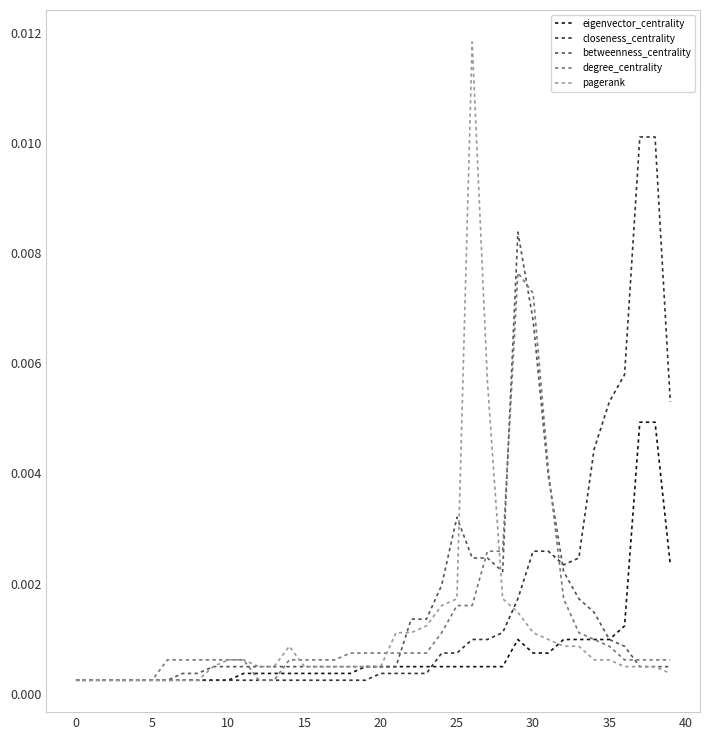

Which series has the largest range (max minus min)?

pagerank